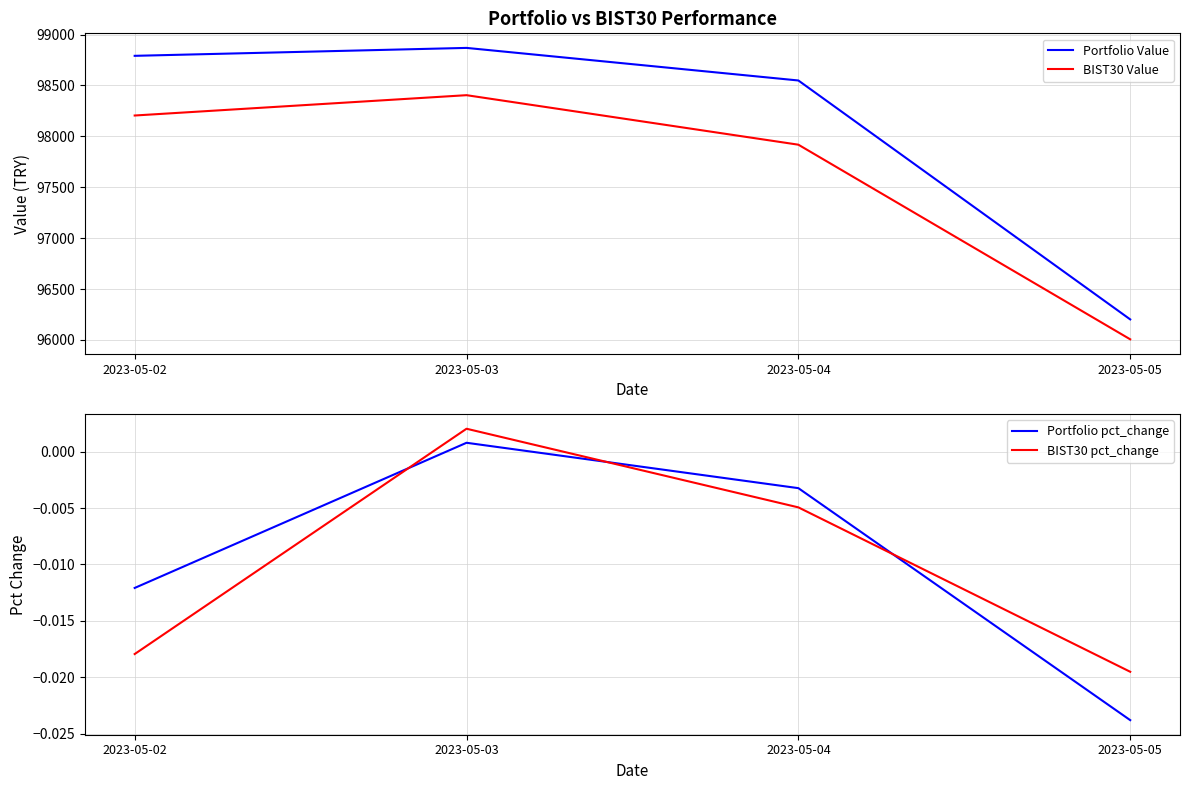

Which category has the highest value in the BIST30 Value series?

2023-05-03